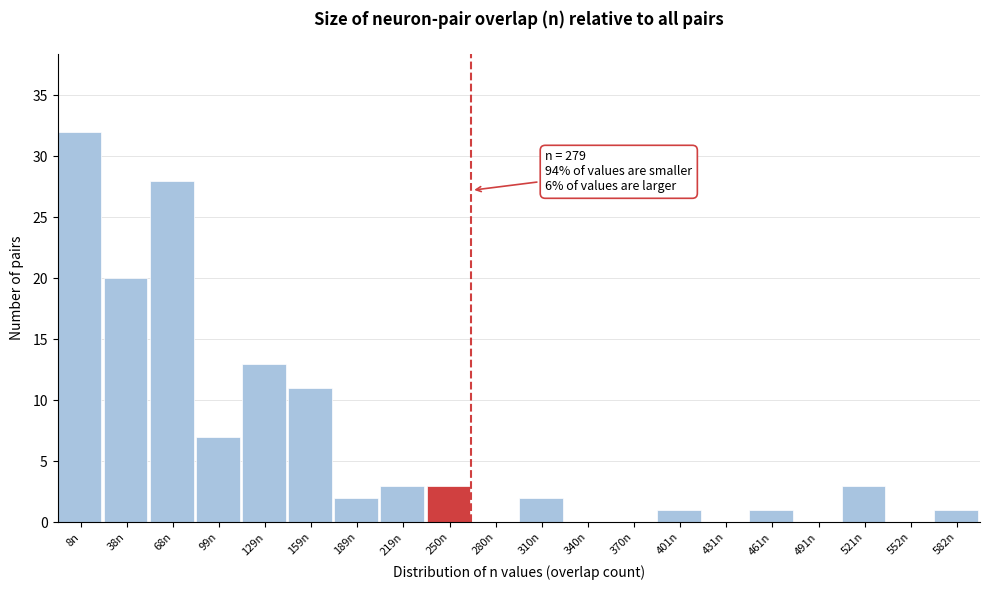

Reading right to left, what are all the values shown in this chart?

582n=1	552n=0	521n=3	491n=0	461n=1	431n=0	401n=1	370n=0	340n=0	310n=2	280n=0	250n=3	219n=3	189n=2	159n=11	129n=13	99n=7	68n=28	38n=20	8n=32